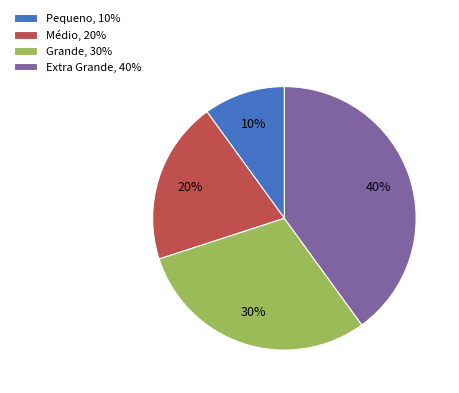

Rank the categories by value from highest to lowest.

Extra Grande, Grande, Médio, Pequeno